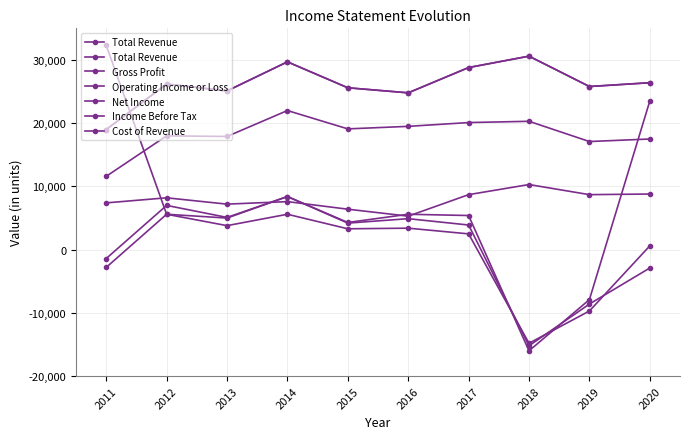

Is this an area chart (filled region under the line)?

No